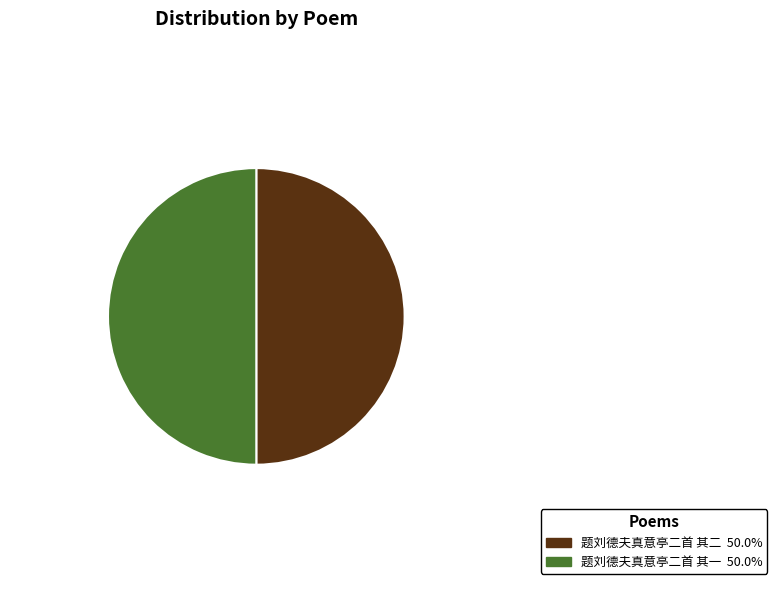

How many slices are in this pie chart?

2